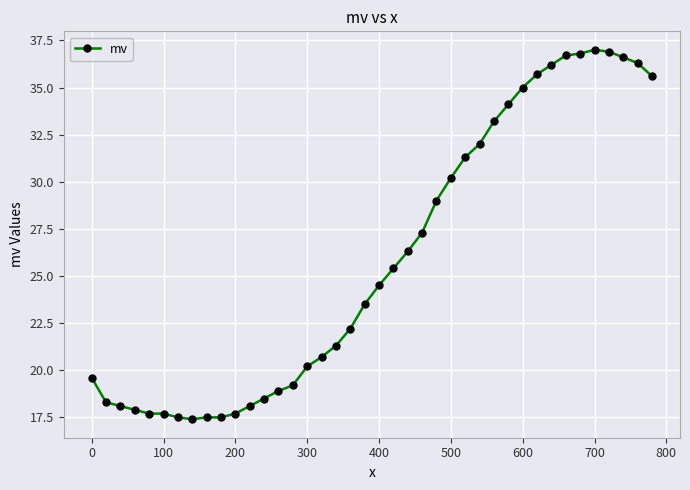

What is the difference between the second highest and minimum values?

19.5